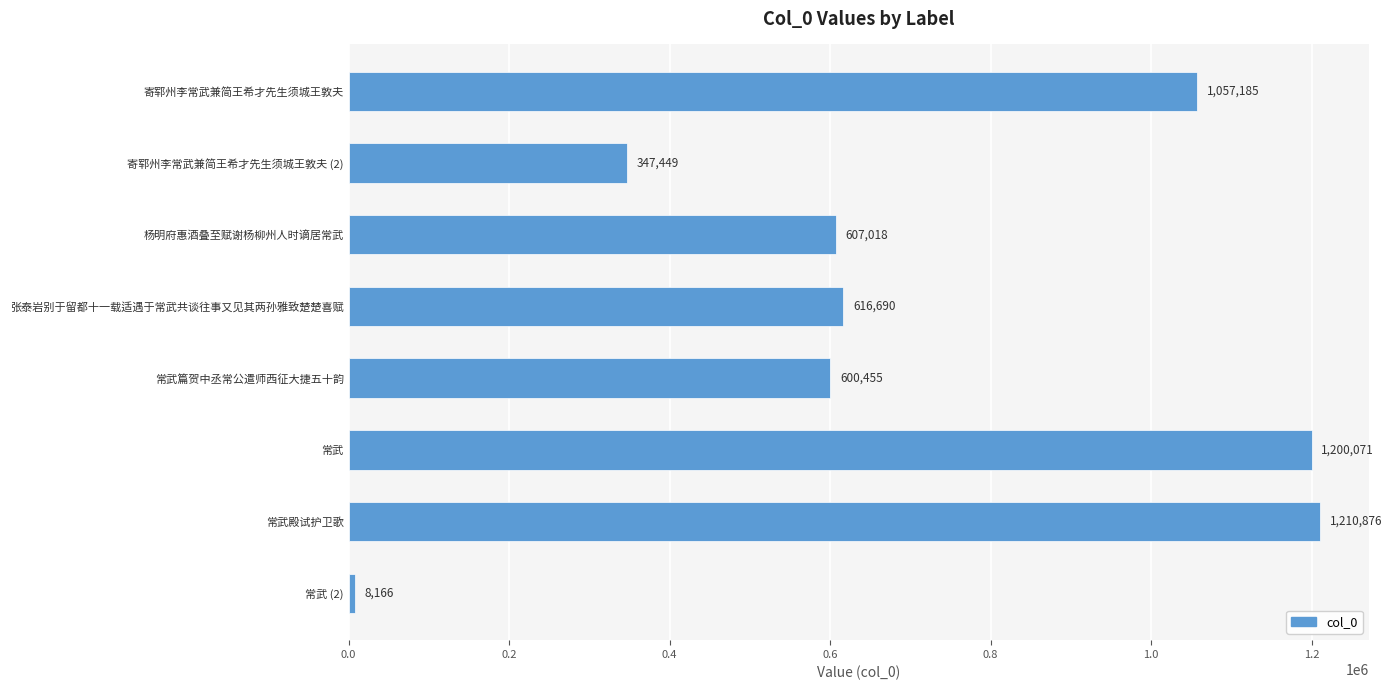

Are the bars grouped side by side (vs. stacked)?

No